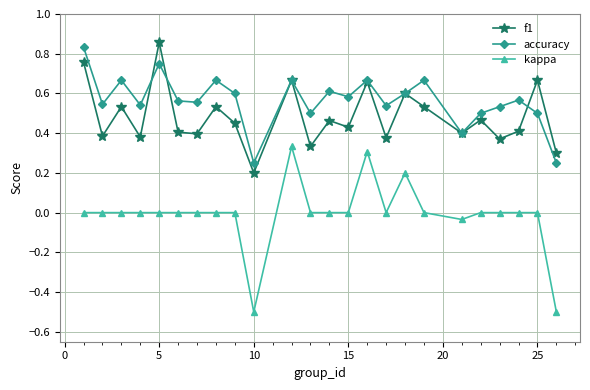

What are all the series names shown in the legend?

f1, accuracy, kappa